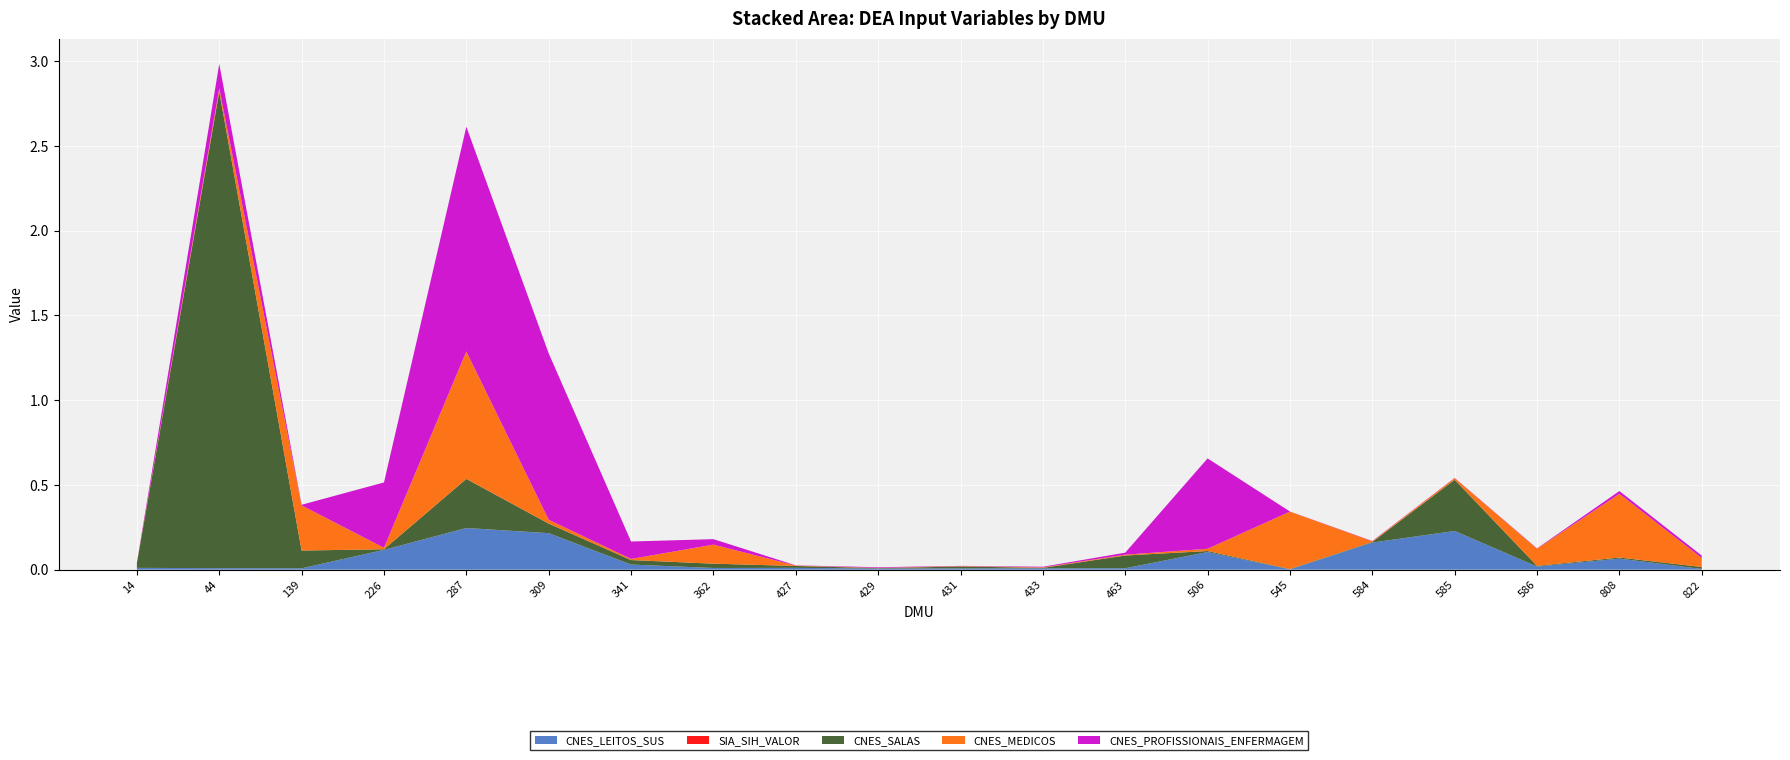

Reading right to left, extract all data points from this chart.

CNES_LEITOS_SUS: 0.0	0.1	0.0	0.2	0.2	0.0	0.1	0.0	0.0	0.0	0.0	0.0	0.0	0.0	0.2	0.2	0.1	0.0	0.0	0.0
SIA_SIH_VALOR: 0.0	0.0	0.0	0.0	0.0	0.0	0.0	0.0	0.0	0.0	0.0	0.0	0.0	0.0	0.0	0.0	0.0	0.0	0.0	0.0
CNES_SALAS: 0.0	0.0	0.0	0.3	0.0	0.0	0.0	0.1	0.0	0.0	0.0	0.0	0.0	0.0	0.1	0.3	0.0	0.1	2.8	0.0
CNES_MEDICOS: 0.1	0.4	0.1	0.0	0.0	0.3	0.0	0.0	0.0	0.0	0.0	0.0	0.1	0.0	0.0	0.8	0.0	0.3	0.0	0.0
CNES_PROFISSIONAIS_ENFERMAGEM: 0.0	0.0	0.0	0.0	0.0	0.0	0.5	0.0	0.0	0.0	0.0	0.0	0.0	0.1	1.0	1.3	0.4	0.0	0.1	0.0